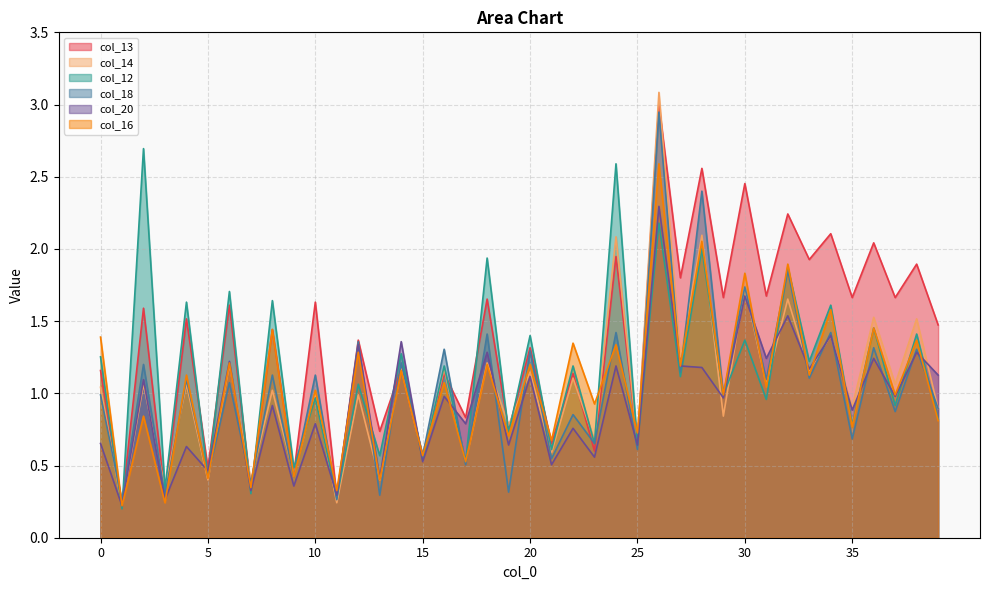

What is the sum of the col_13 values at 33 and 19?

2.7